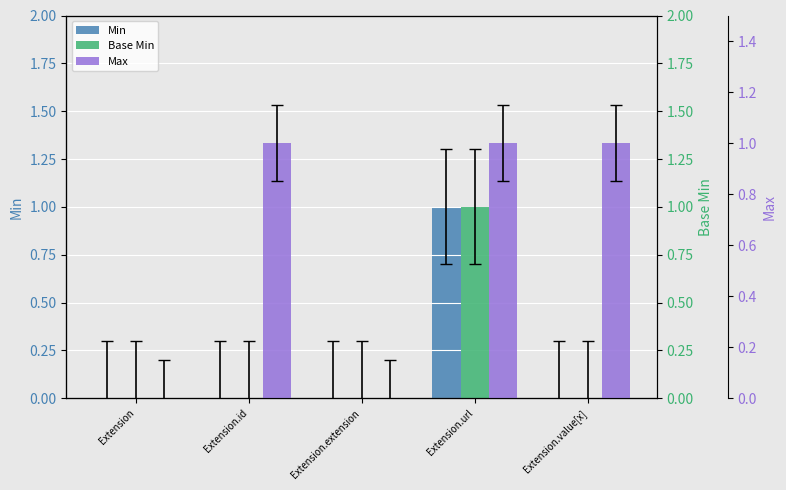

What is the difference between the highest and lowest values at Extension.id?

1